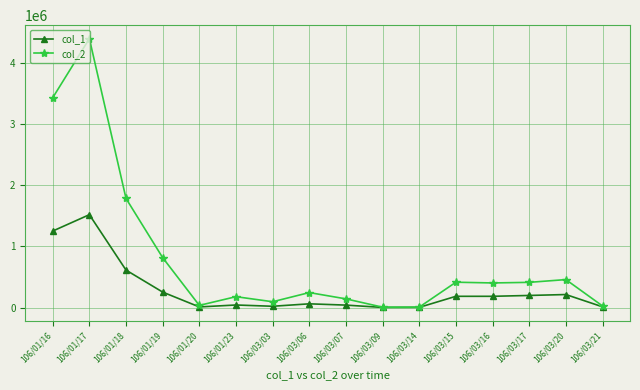

The col_2 series shows 427593 at 106/03/06. True or false?

False